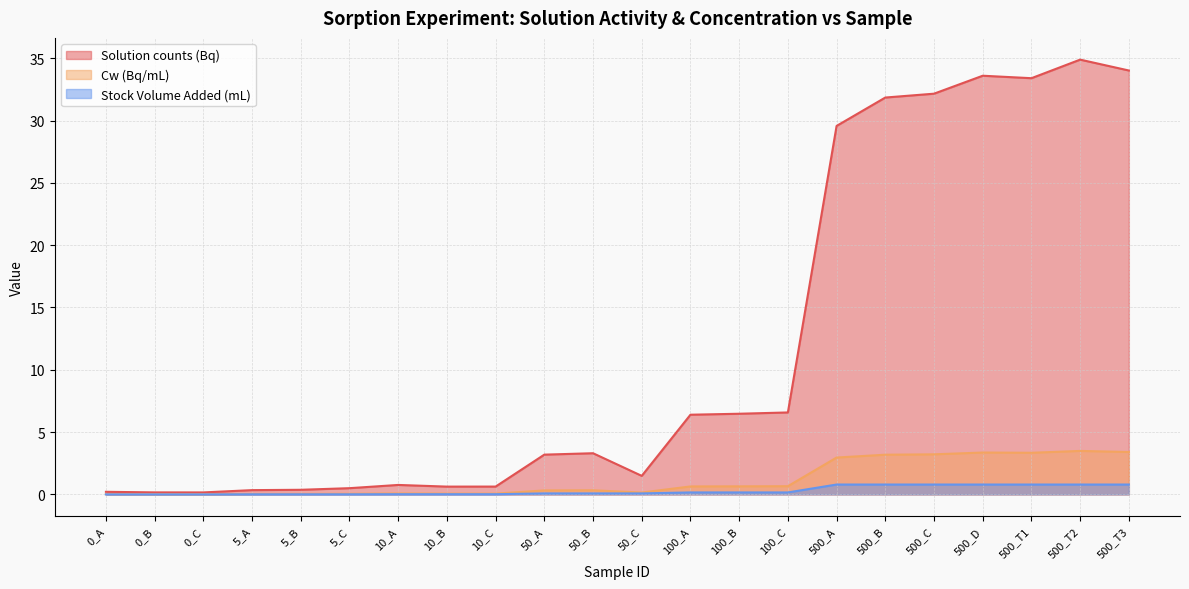

What is the difference between the second highest and second lowest values in the Solution counts (Bq) series?

33.9